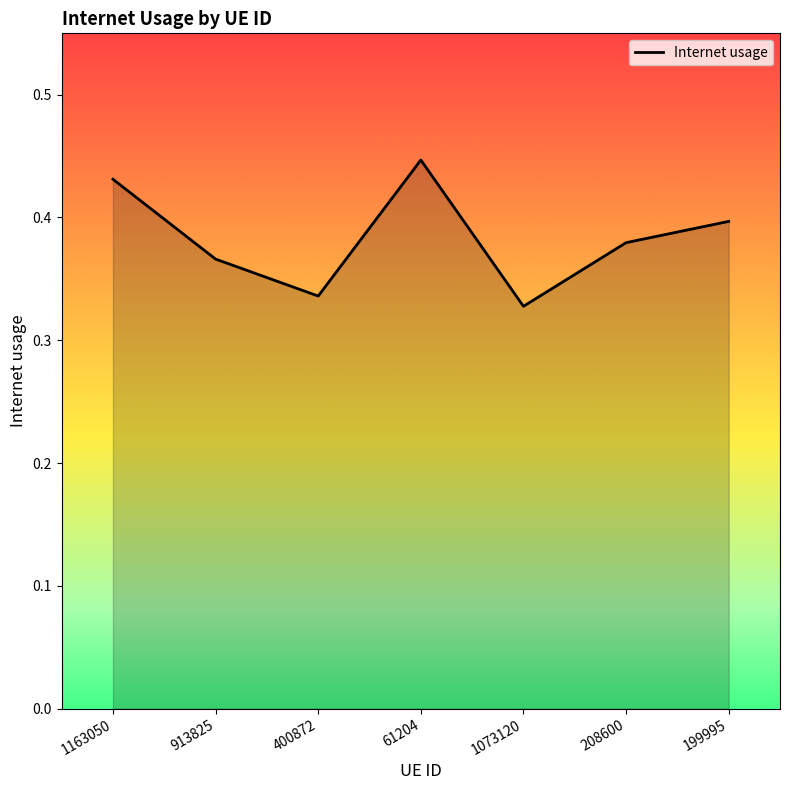

Which category has the highest value across all series?

61204